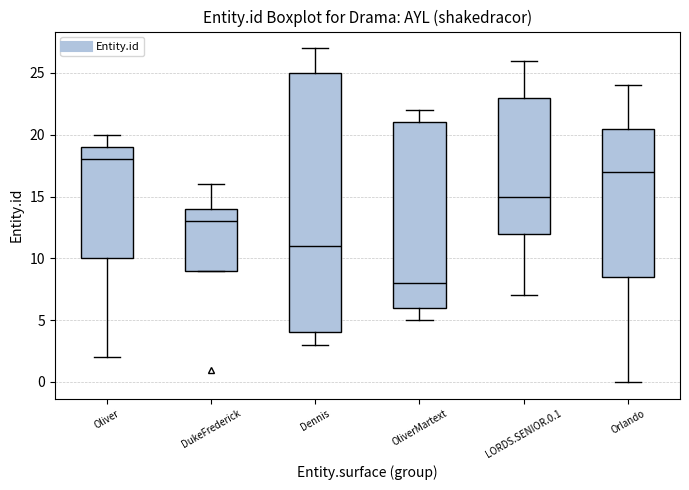

Where does the median line of the box for Oliver sit on the y-axis? The values are not printed on the chart, so give them approximately, as read against the axis.

18.0